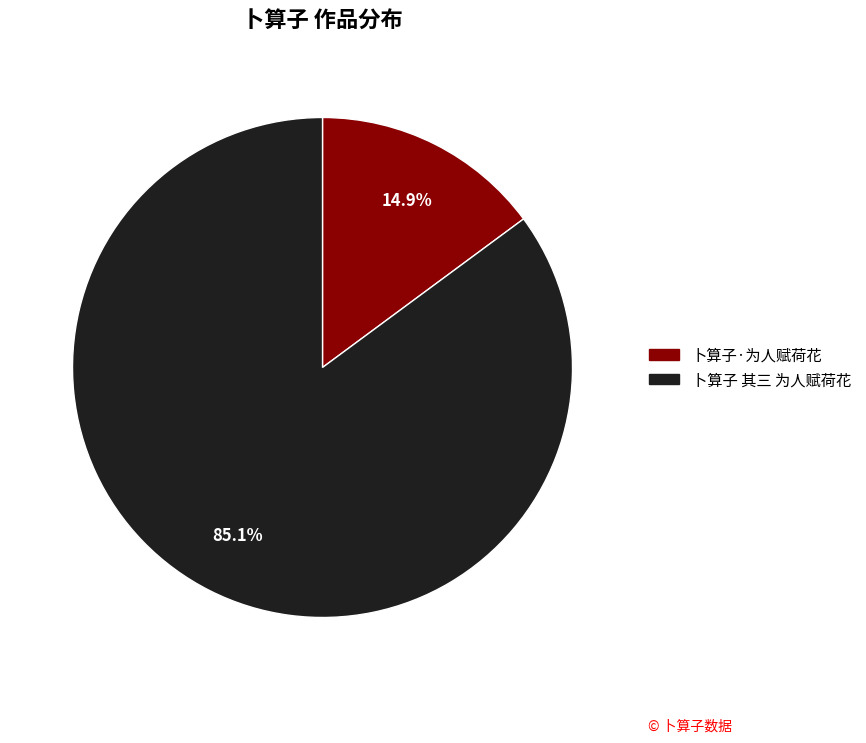

Is it true that 卜算子 其三 为人赋荷花 is 85% of the pie?

True